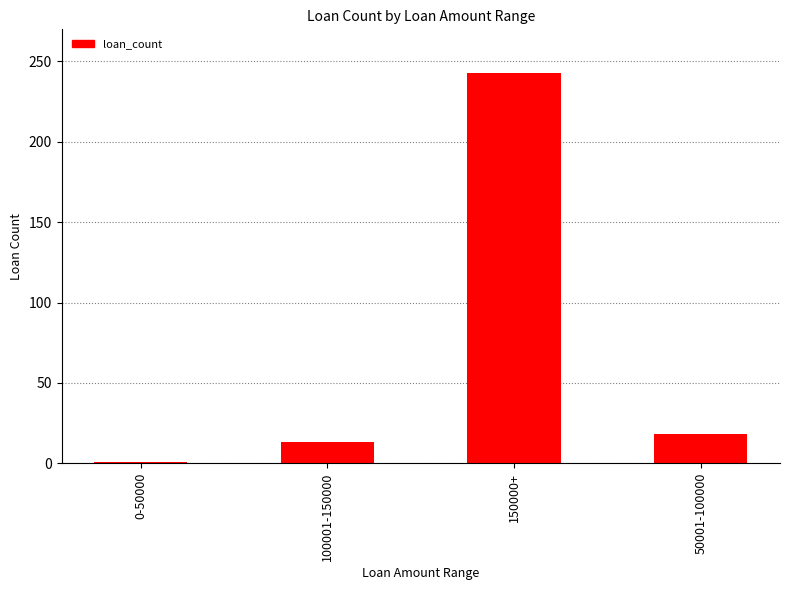

How many bars are there in total?

4